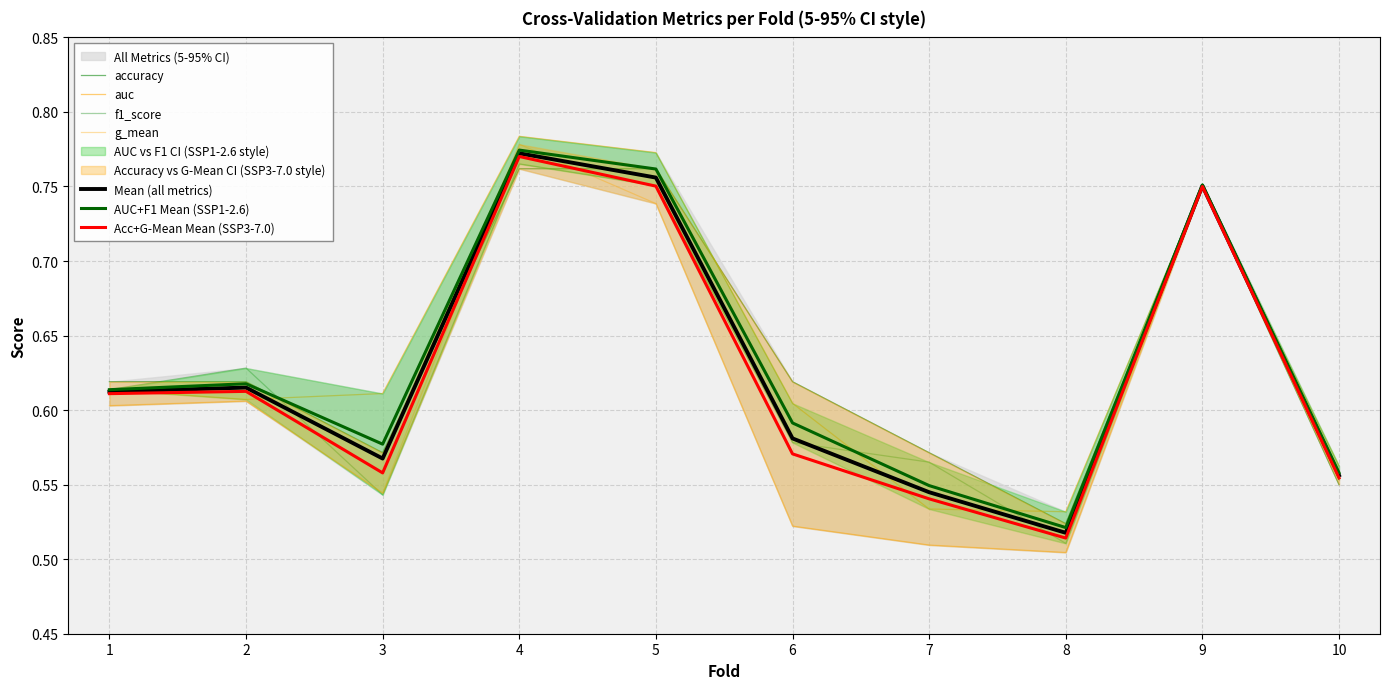

Reading left to right, transcribe all the data shown in this chart.

accuracy: 1=0.6	2=0.6	3=0.6	4=0.8	5=0.8	6=0.6	7=0.6	8=0.5	9=0.8	10=0.6
auc: 1=0.6	2=0.6	3=0.6	4=0.8	5=0.8	6=0.6	7=0.5	8=0.5	9=0.8	10=0.6
f1_score: 1=0.6	2=0.6	3=0.5	4=0.8	5=0.8	6=0.6	7=0.6	8=0.5	9=0.8	10=0.6
g_mean: 1=0.6	2=0.6	3=0.5	4=0.8	5=0.7	6=0.5	7=0.5	8=0.5	9=0.8	10=0.6